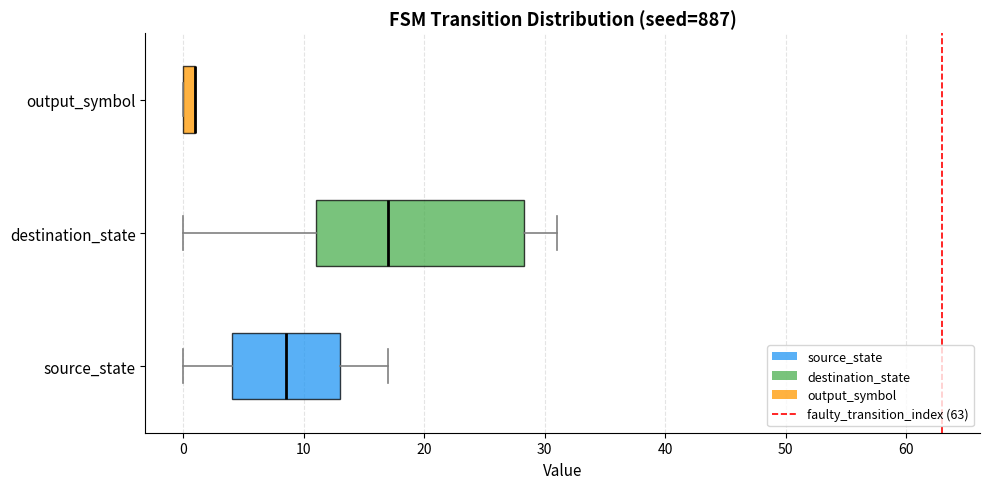

Where is the left edge of the box for output_symbol on the x-axis? The values are not printed on the chart, so give them approximately, as read against the axis.

0